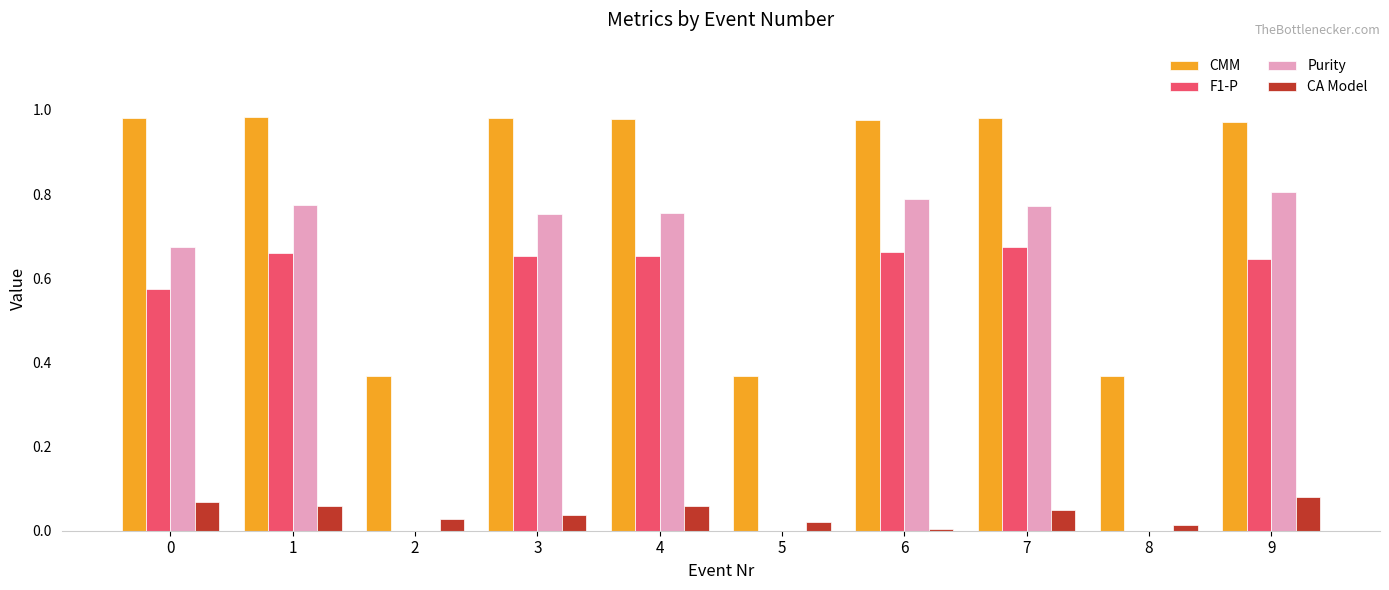

Is the value of CA Model at 7 greater than the value of F1-P at 3?

No